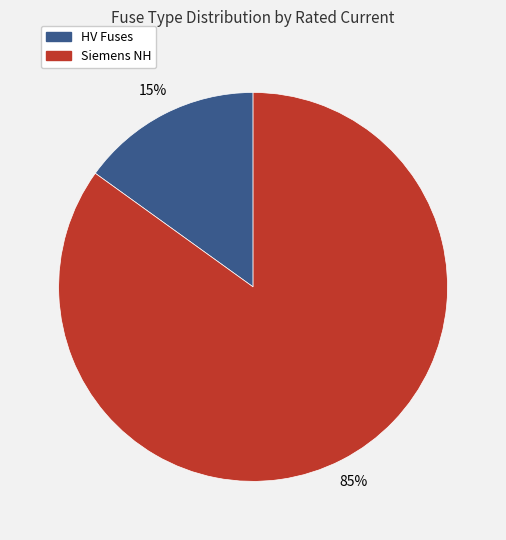

Does any single category account for the majority?

Yes